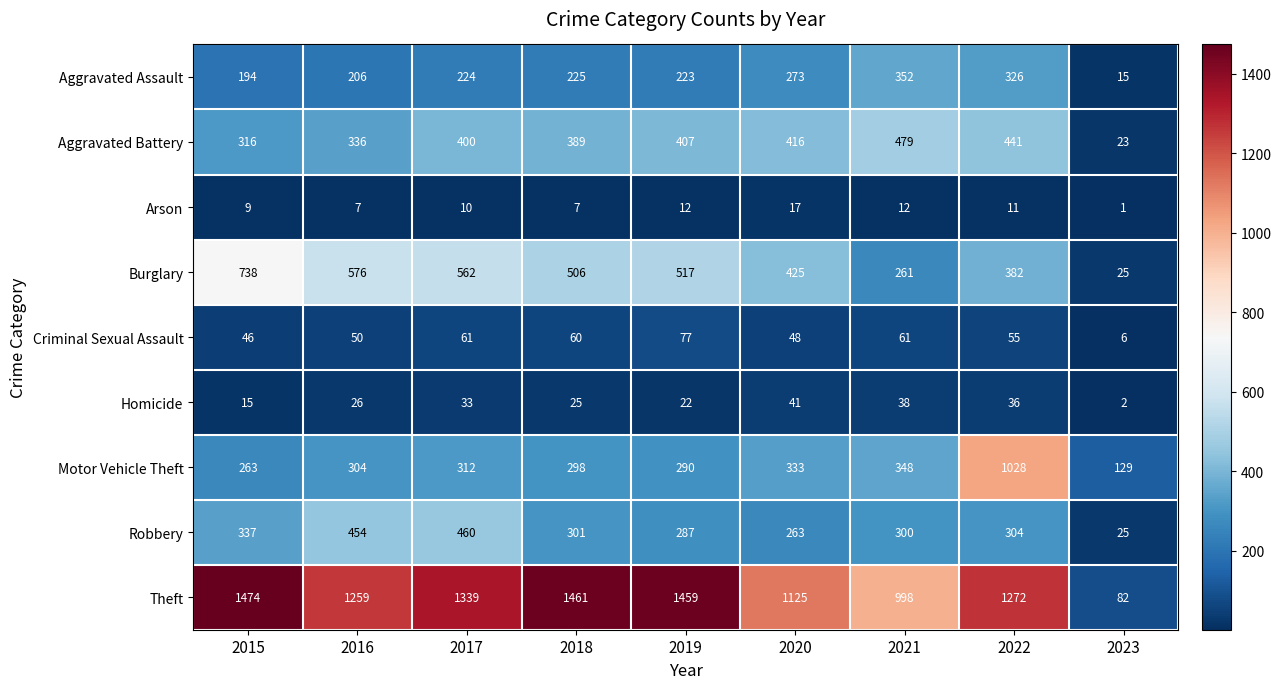

At which label is Robbery closest to 242?

2020